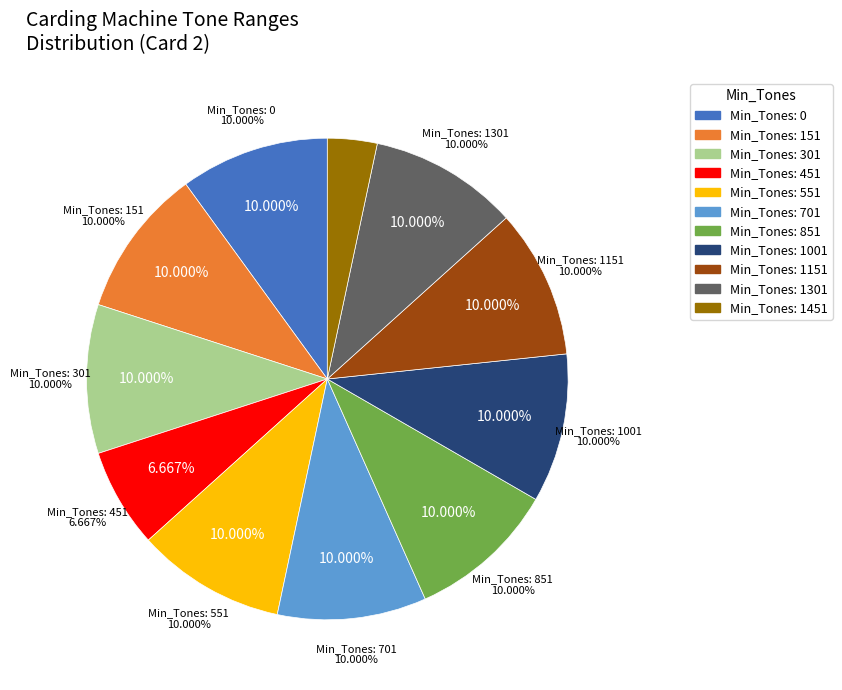

Rank the categories by value from highest to lowest.

0, 151, 301, 551, 701, 851, 1001, 1151, 1301, 451, 1451